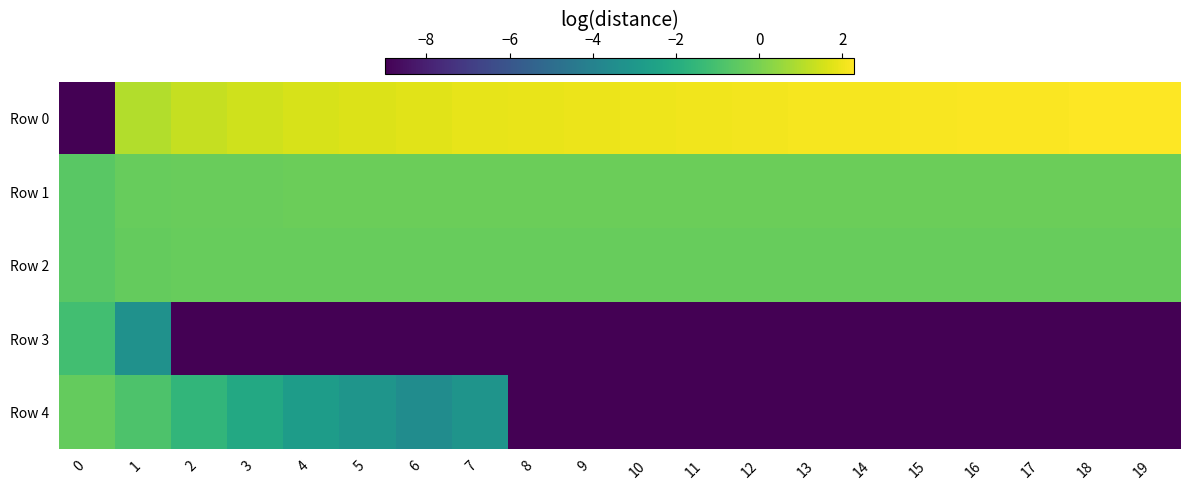

What is the spread (max minus min) of values at 16?

11.2